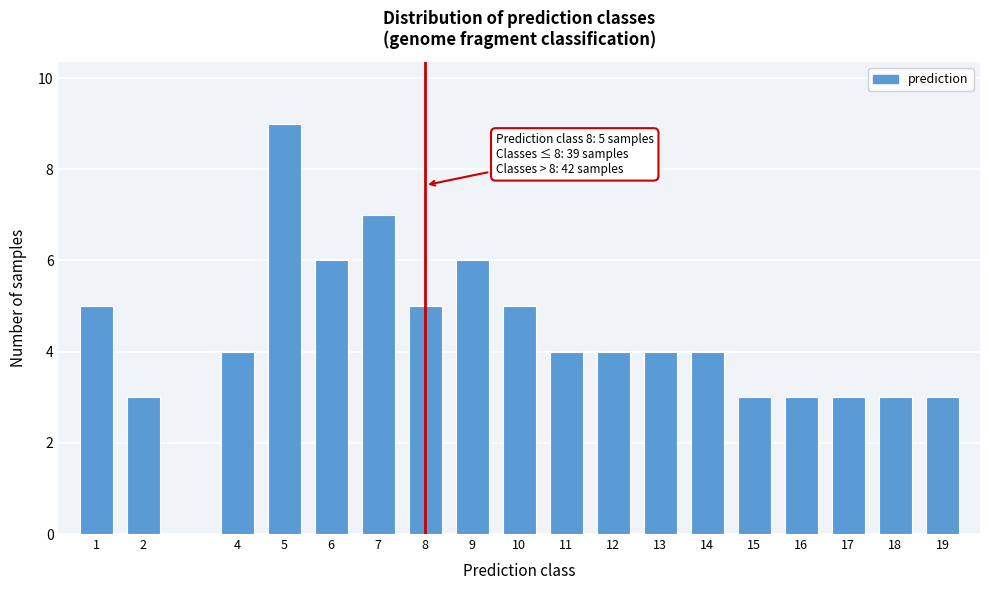

Reading right to left, list all the values displayed in this chart.

19=3	18=3	17=3	16=3	15=3	14=4	13=4	12=4	11=4	10=5	9=6	8=5	7=7	6=6	5=9	4=4	2=3	1=5